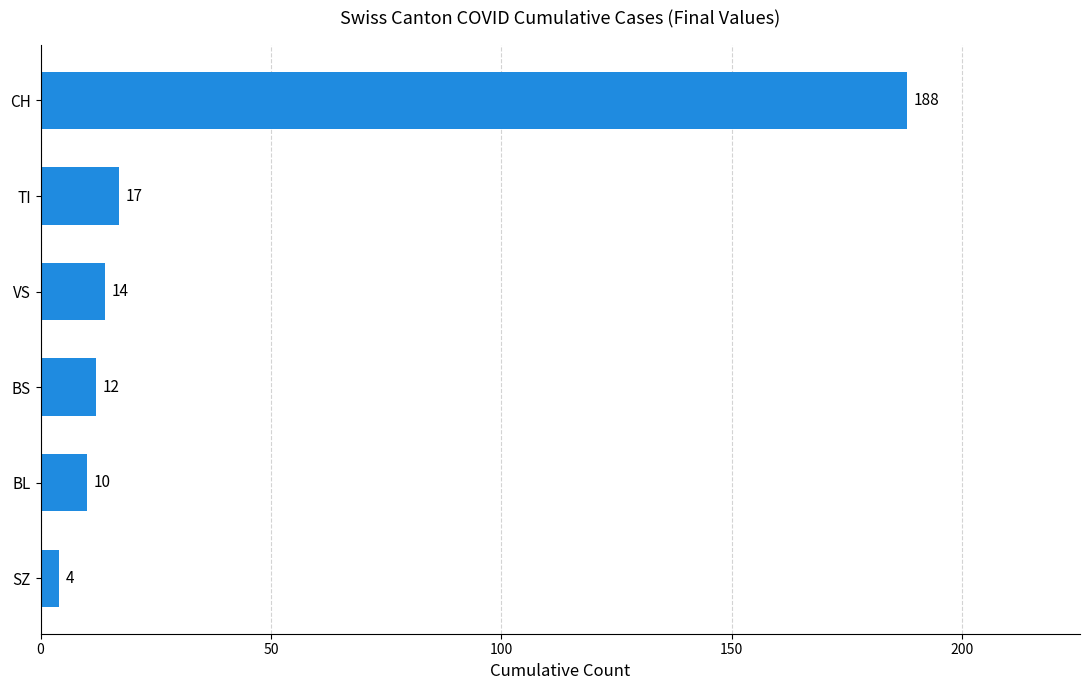

Reading bottom to top, list all the values displayed in this chart.

SZ=4	BL=10	BS=12	VS=14	TI=17	CH=188